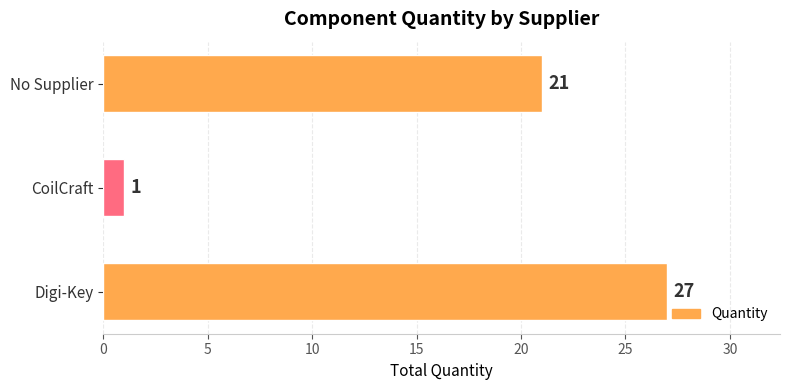

The value at No Supplier is 21. True or false?

True